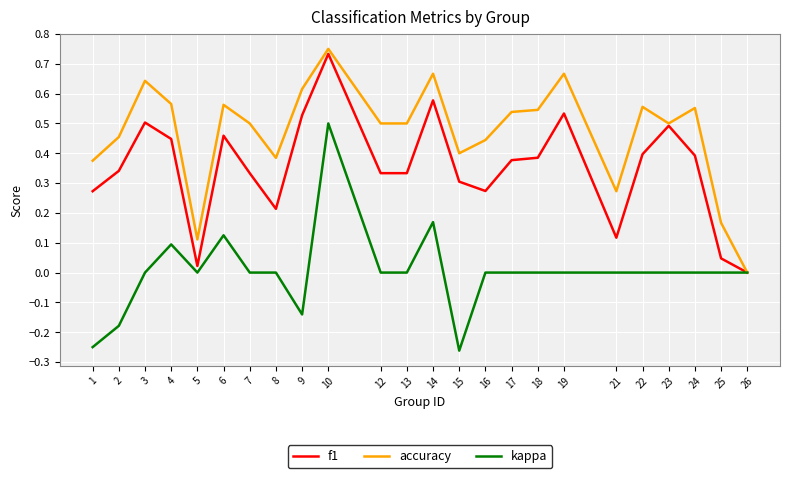

Does the chart display data point markers on the line(s)?

No